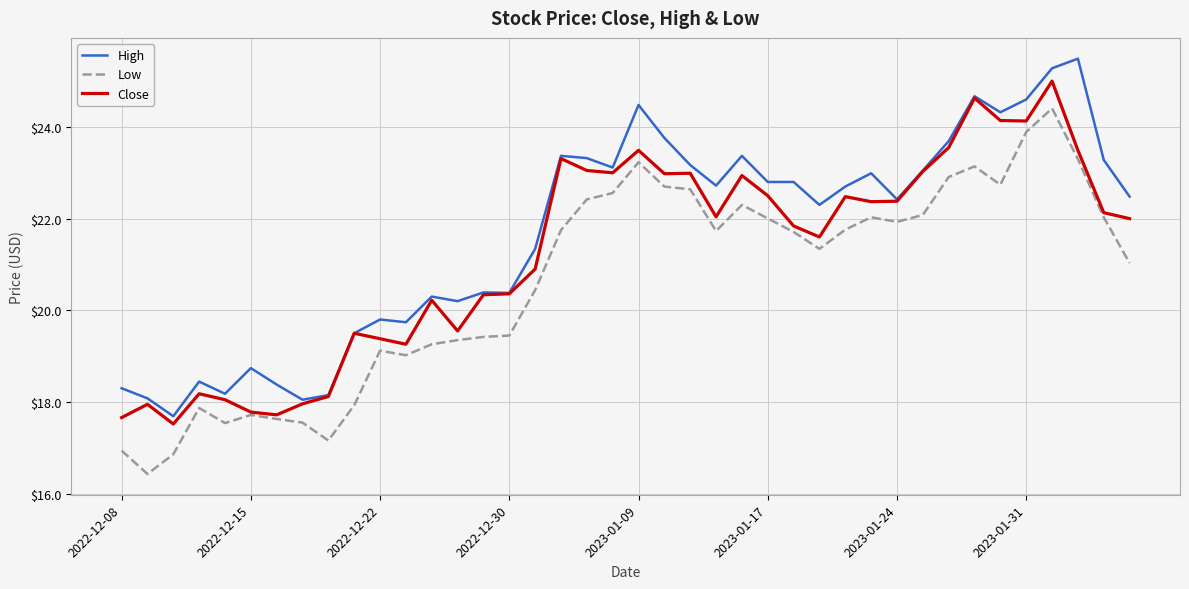

What is the minimum value for Low?

16.4